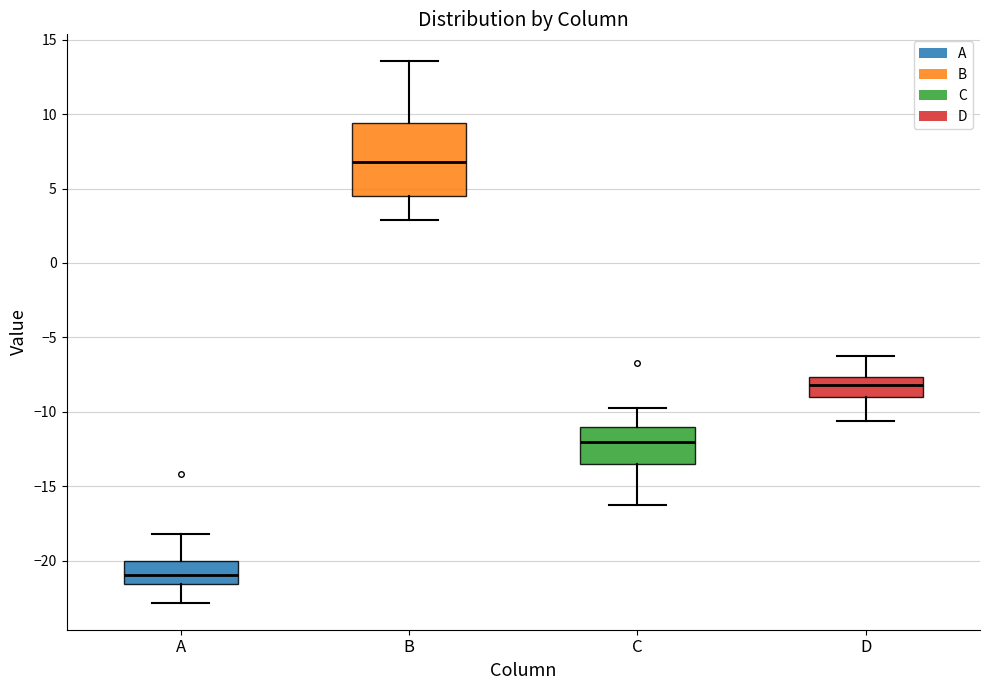

Which box is the tallest, from its lower edge to its upper edge?

B